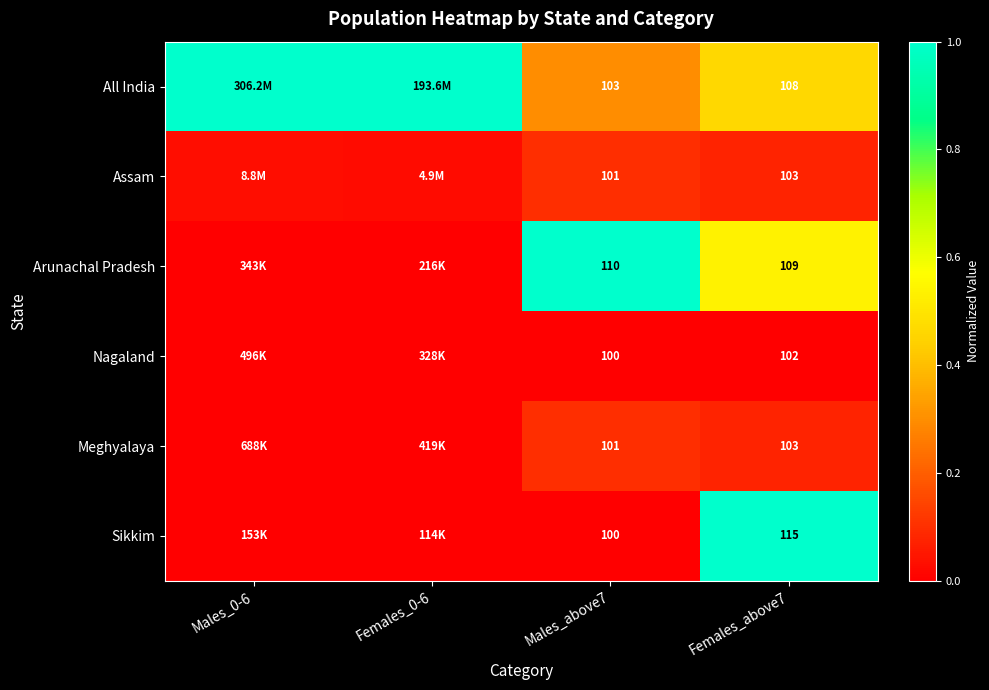

Is the value of Arunachal Pradesh at Females_above7 greater than the value of Assam at Males_above7?

Yes